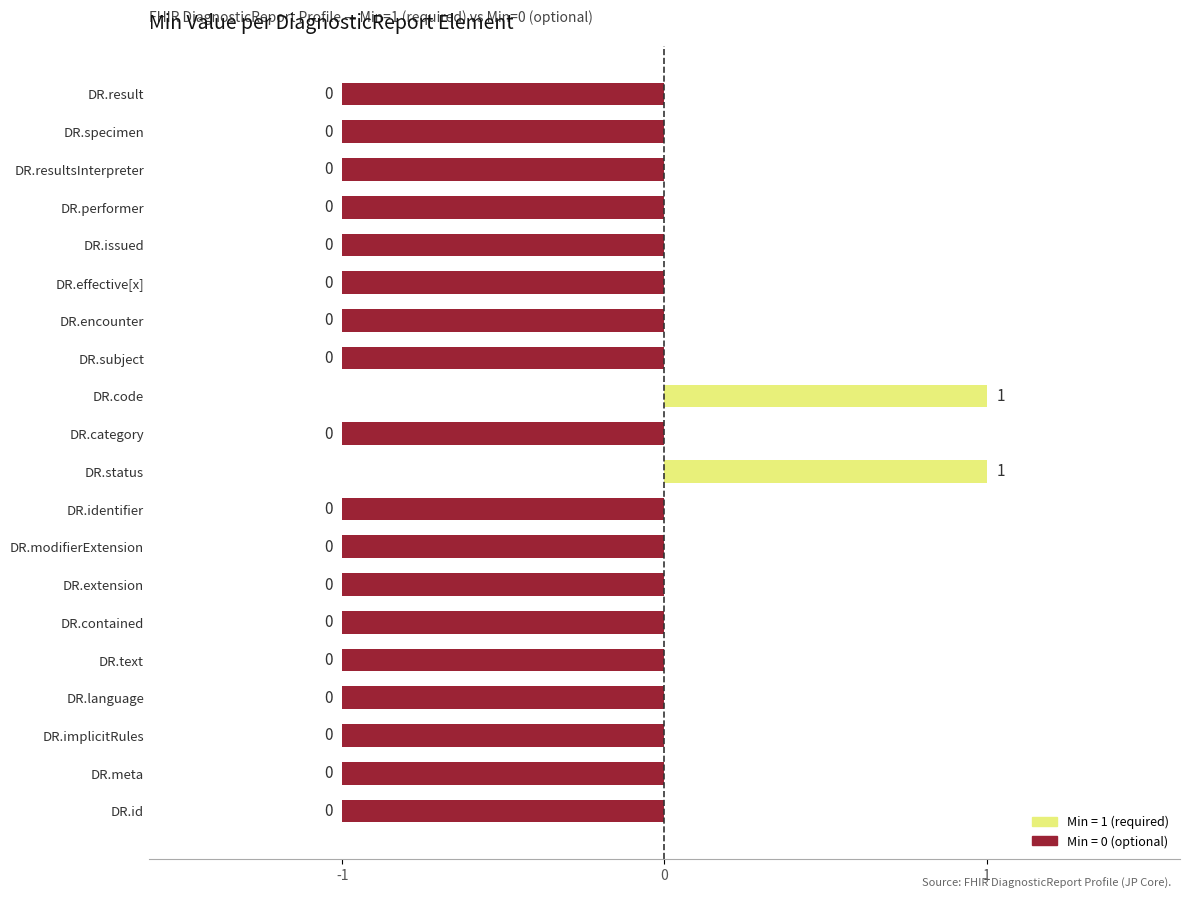

What is the smallest value displayed?

-1